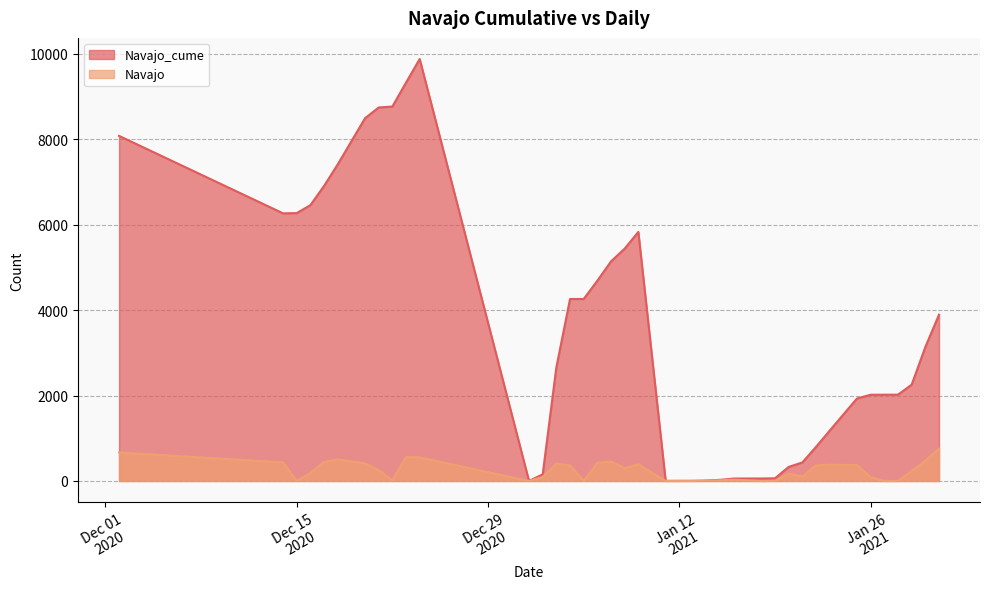

True or false: Navajo_cume and Navajo cross at least once.

False